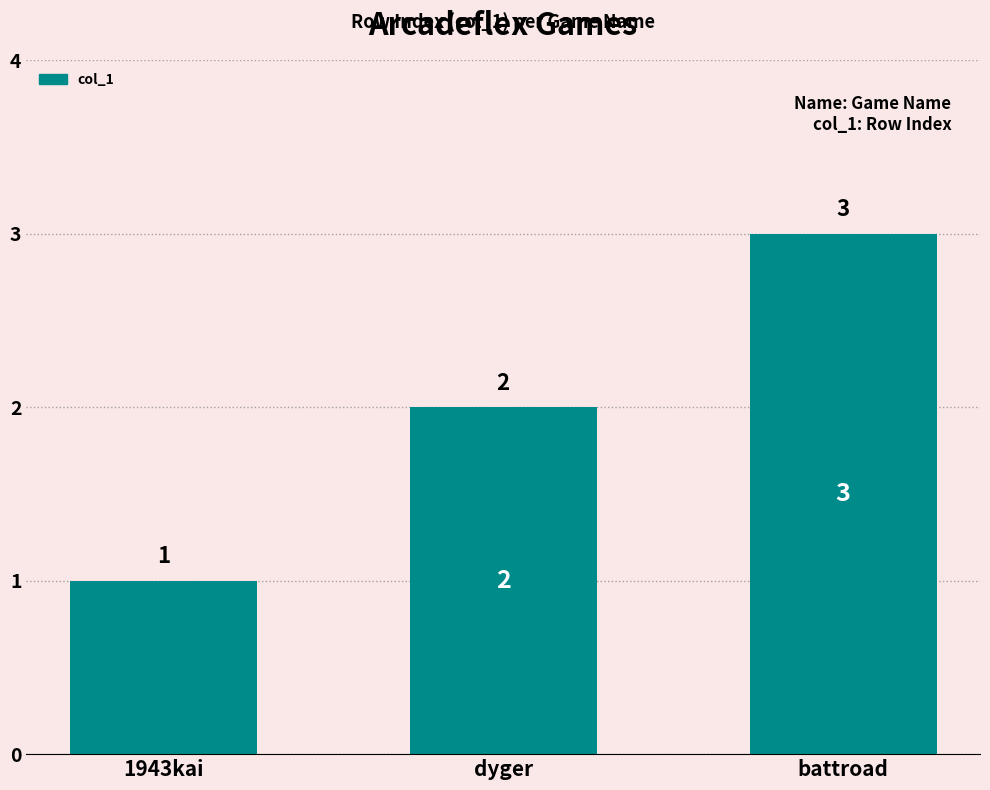

What is the maximum value shown in the chart?

3